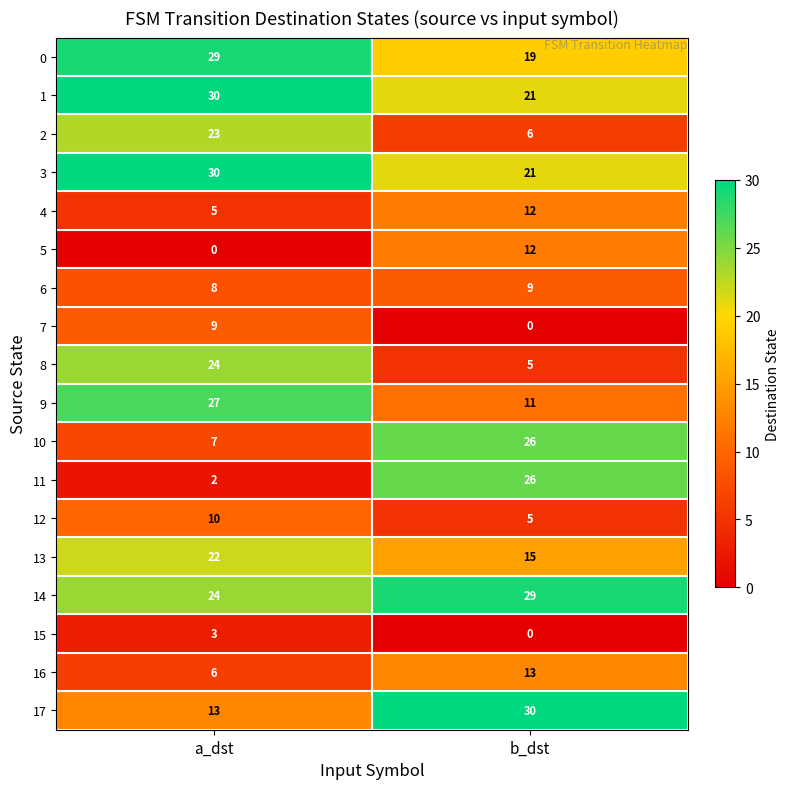

Which series changed the most between a_dst and b_dst?

11